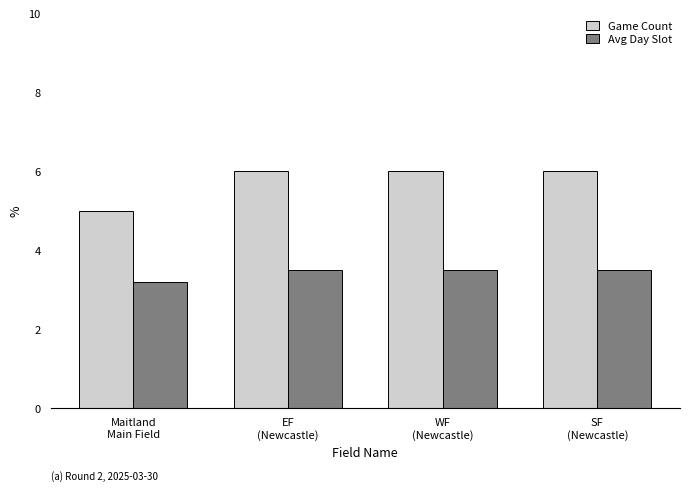

How many Avg Day Slot values are between 3 and 4?

4